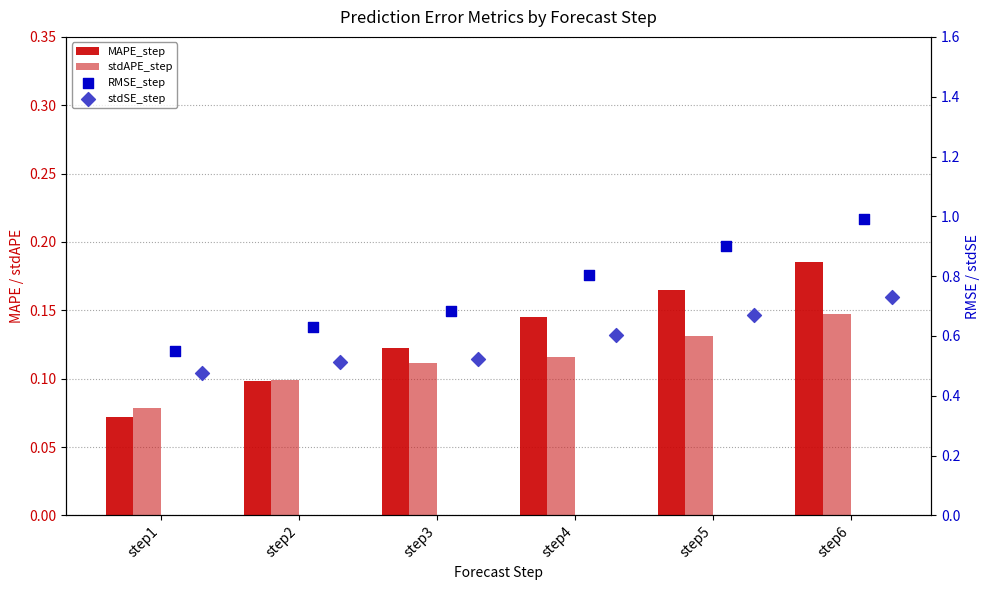

Which series reaches the maximum Y coordinate?

RMSE_step